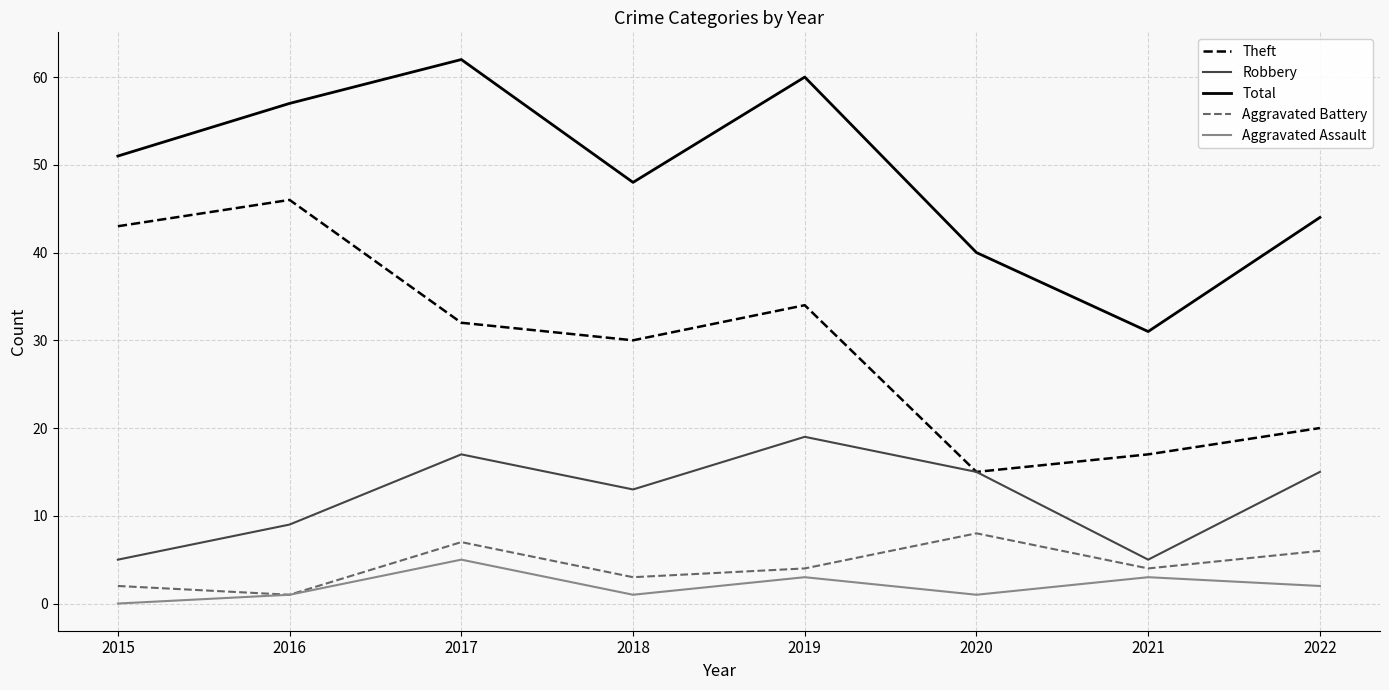

The value of Aggravated Battery at 2021 is 4. True or false?

True